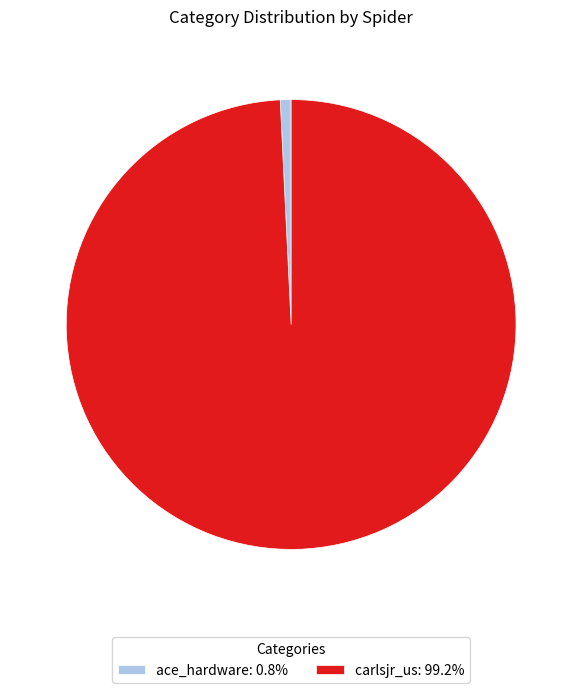

Is there a majority slice in this chart?

Yes